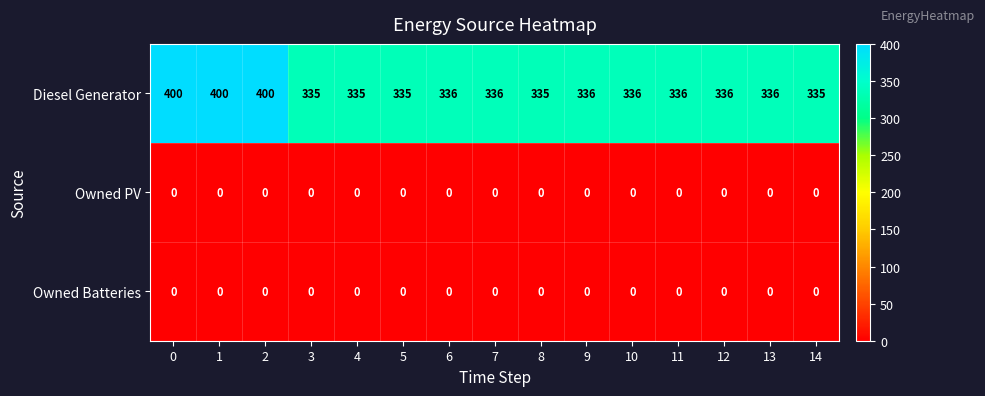

What is the maximum value shown in the chart?

400